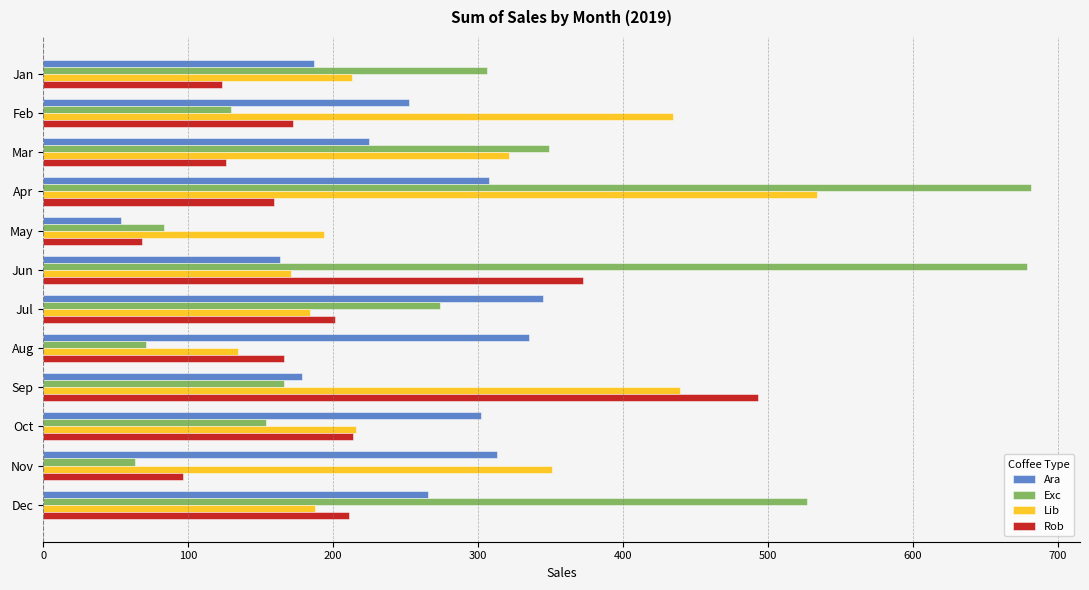

Is it true that Rob equals 103.3 at Oct?

False